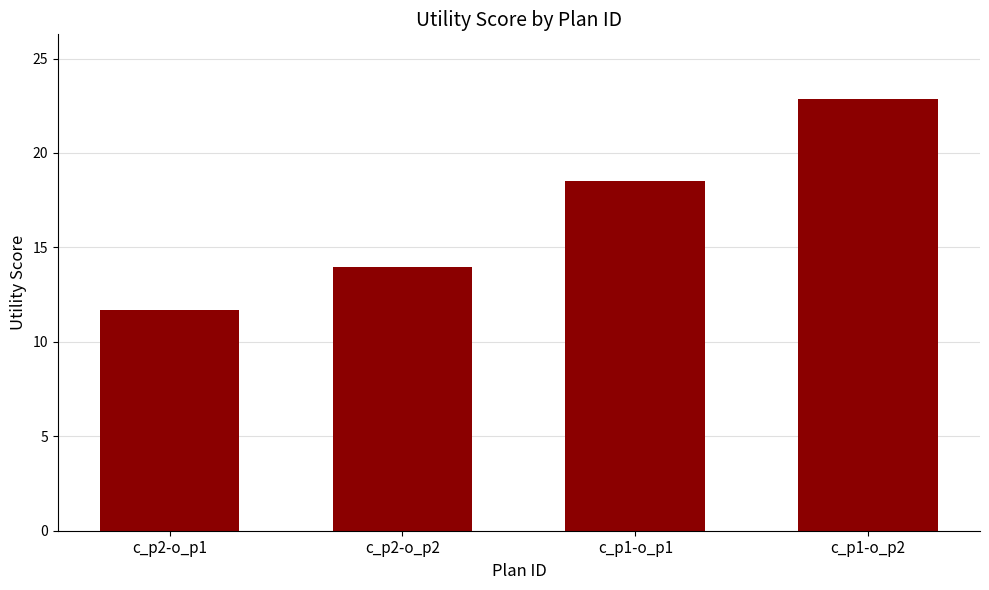

What is the difference between the values at c_p1-o_p2 and c_p2-o_p1?

11.1